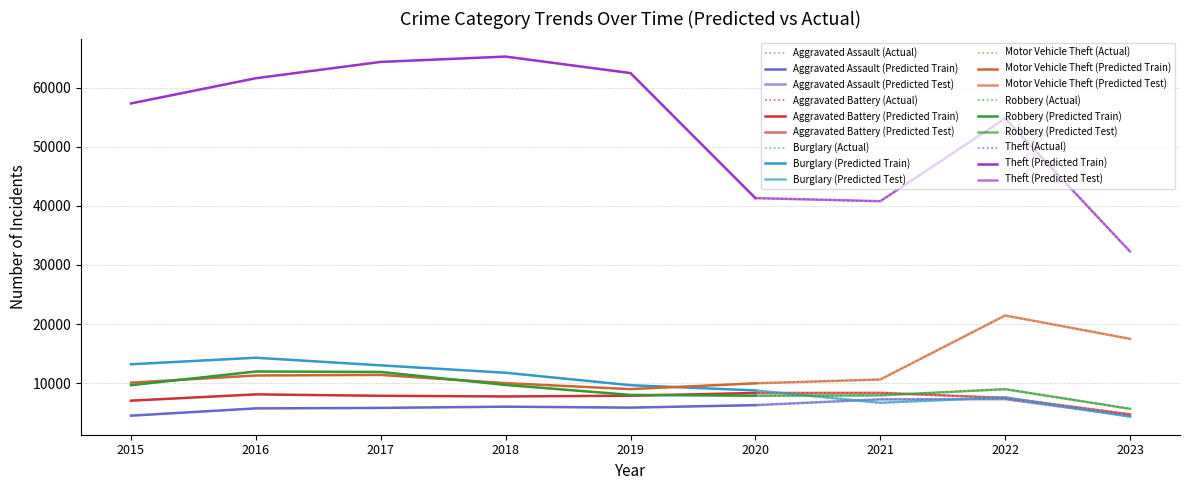

What is the minimum value shown in the chart?

4302